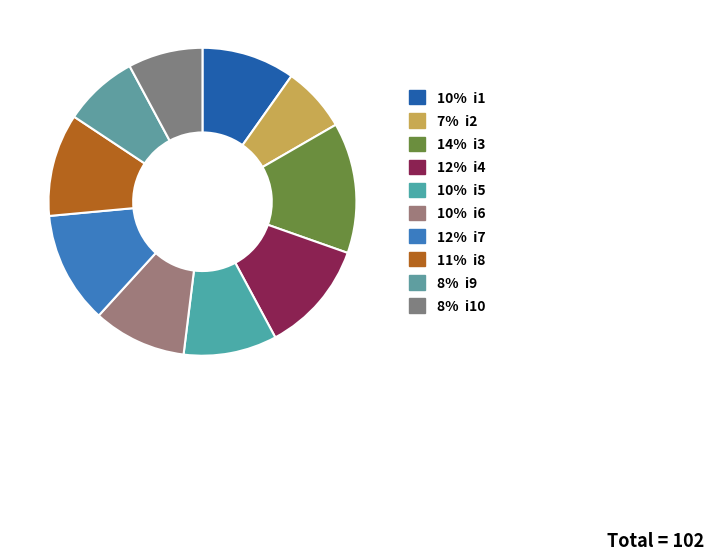

How many slices are in this pie chart?

10